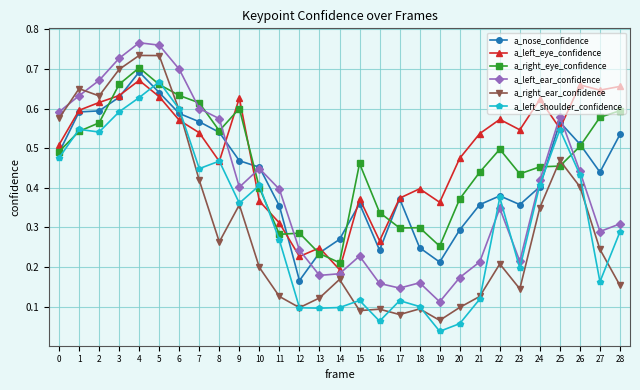

How many times do a_right_ear_confidence and a_left_eye_confidence cross each other?

1